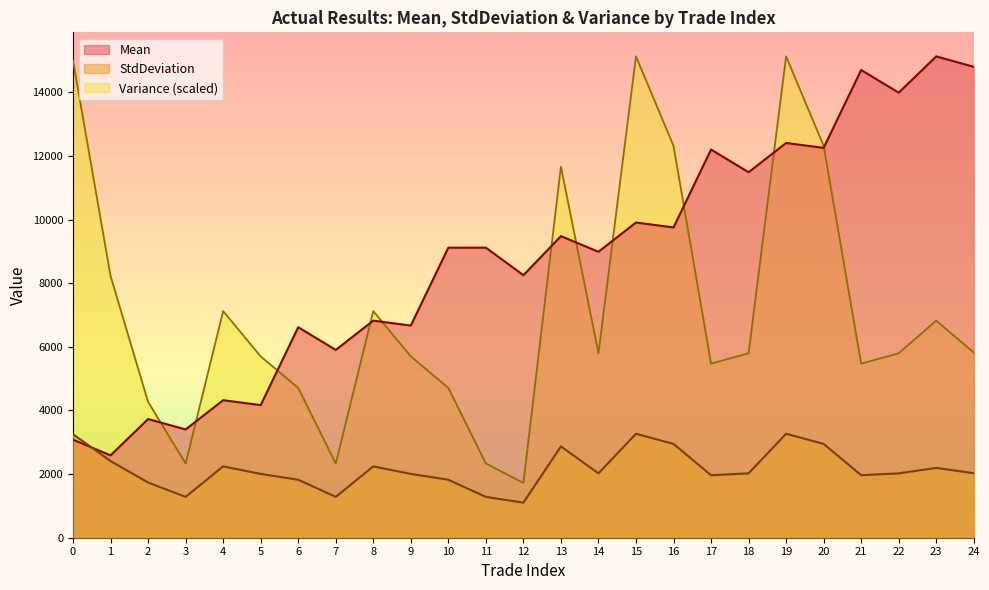

How many values in the Mean series exceed 9115?

13